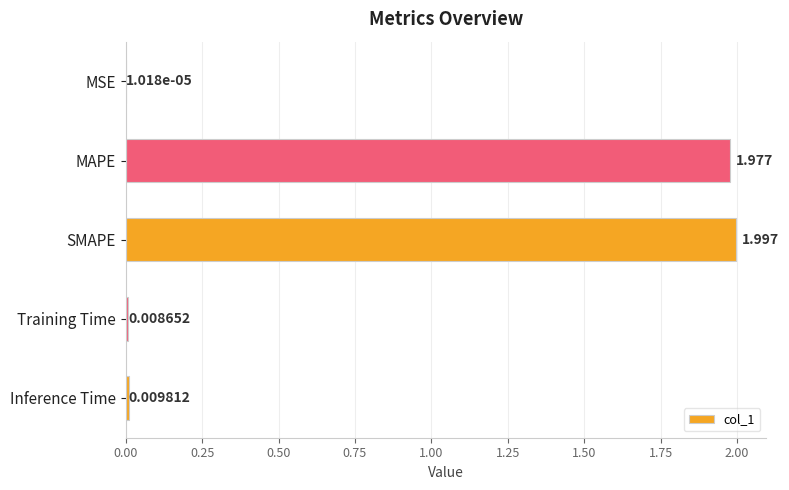

At which category does the chart reach its peak across all series?

SMAPE